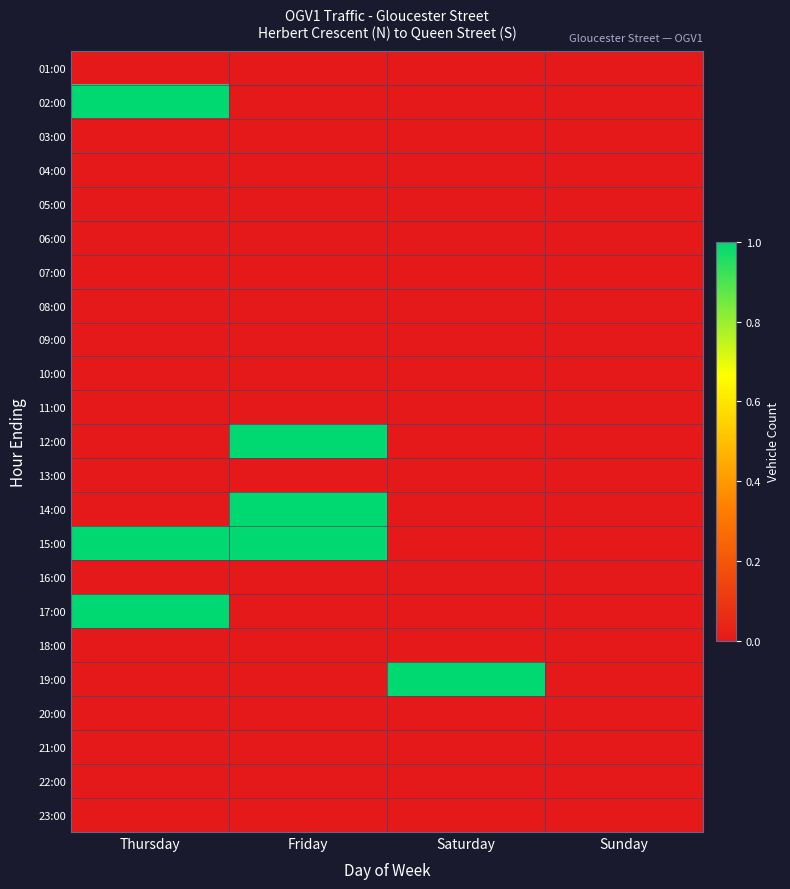

Reading right to left, extract all data points from this chart.

01:00: Sunday=0	Saturday=0	Friday=0	Thursday=0
02:00: Sunday=0	Saturday=0	Friday=0	Thursday=1
03:00: Sunday=0	Saturday=0	Friday=0	Thursday=0
04:00: Sunday=0	Saturday=0	Friday=0	Thursday=0
05:00: Sunday=0	Saturday=0	Friday=0	Thursday=0
06:00: Sunday=0	Saturday=0	Friday=0	Thursday=0
07:00: Sunday=0	Saturday=0	Friday=0	Thursday=0
08:00: Sunday=0	Saturday=0	Friday=0	Thursday=0
09:00: Sunday=0	Saturday=0	Friday=0	Thursday=0
10:00: Sunday=0	Saturday=0	Friday=0	Thursday=0
11:00: Sunday=0	Saturday=0	Friday=0	Thursday=0
12:00: Sunday=0	Saturday=0	Friday=1	Thursday=0
13:00: Sunday=0	Saturday=0	Friday=0	Thursday=0
14:00: Sunday=0	Saturday=0	Friday=1	Thursday=0
15:00: Sunday=0	Saturday=0	Friday=1	Thursday=1
16:00: Sunday=0	Saturday=0	Friday=0	Thursday=0
17:00: Sunday=0	Saturday=0	Friday=0	Thursday=1
18:00: Sunday=0	Saturday=0	Friday=0	Thursday=0
19:00: Sunday=0	Saturday=1	Friday=0	Thursday=0
20:00: Sunday=0	Saturday=0	Friday=0	Thursday=0
21:00: Sunday=0	Saturday=0	Friday=0	Thursday=0
22:00: Sunday=0	Saturday=0	Friday=0	Thursday=0
23:00: Sunday=0	Saturday=0	Friday=0	Thursday=0